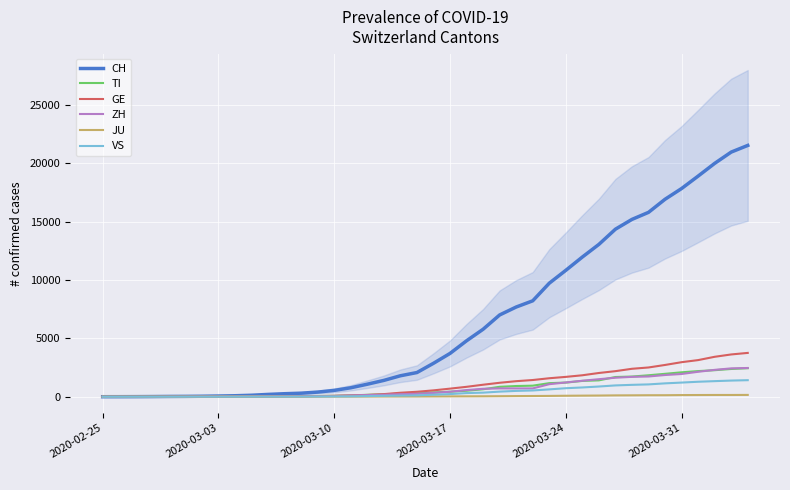

What is the maximum value for VS?

1416